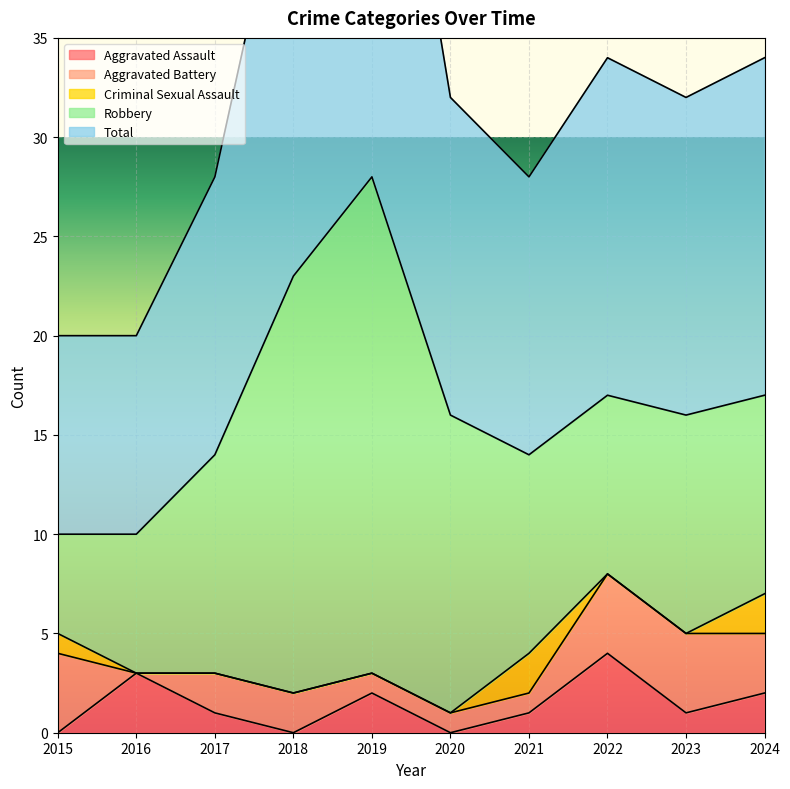

How many series are shown in this chart?

5